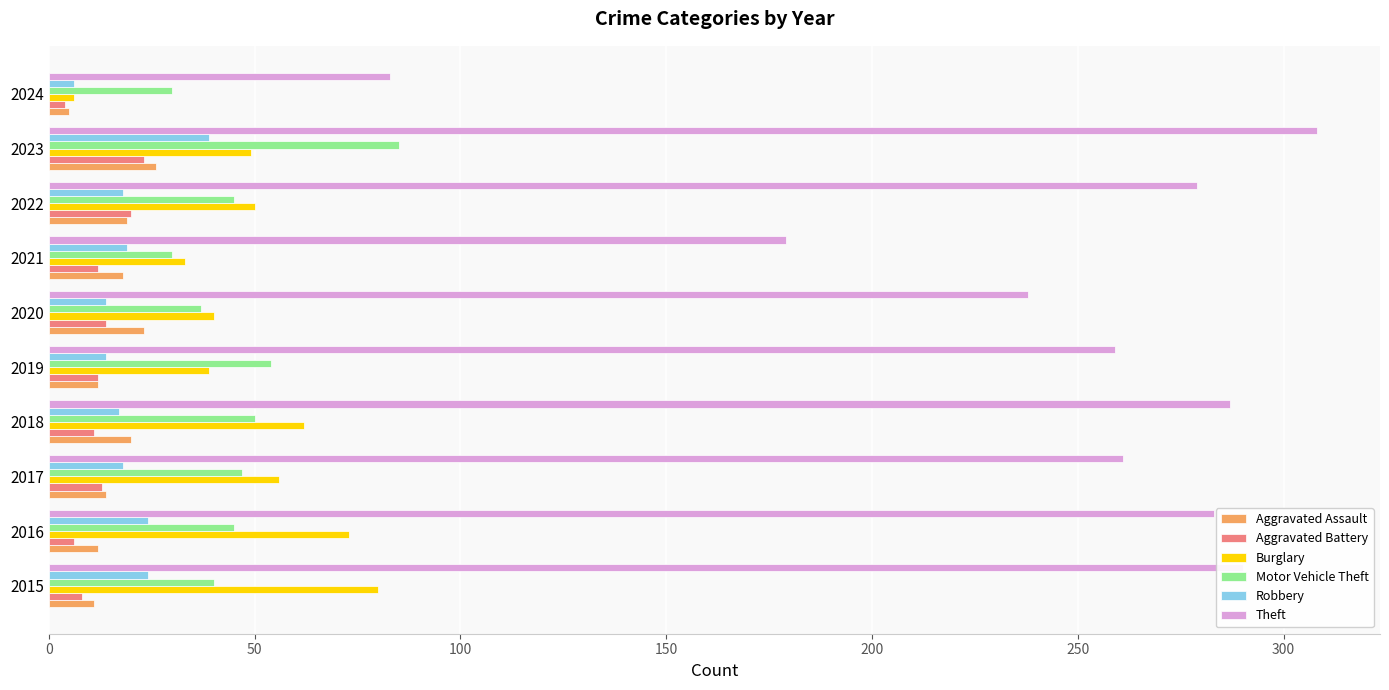

What is the greatest value displayed?

308